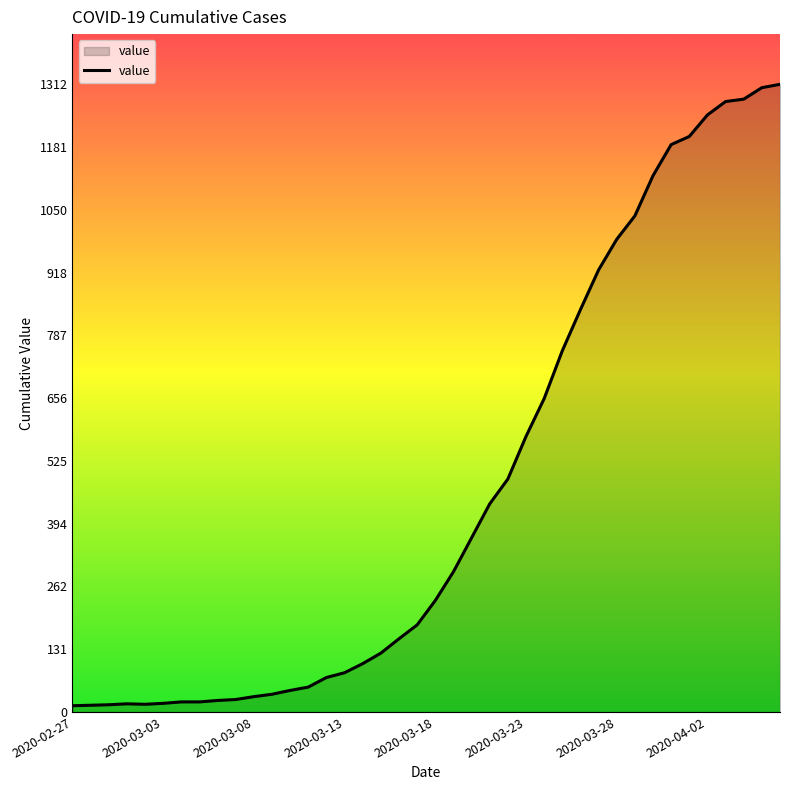

What is the difference between the maximum and minimum values?

1299